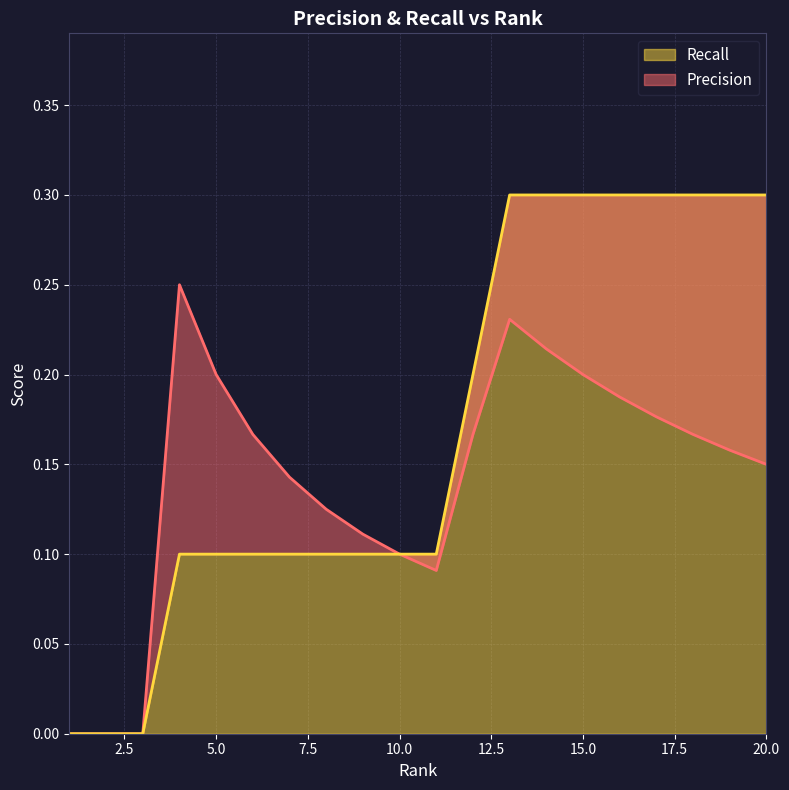

How many lines are shown in the chart?

2